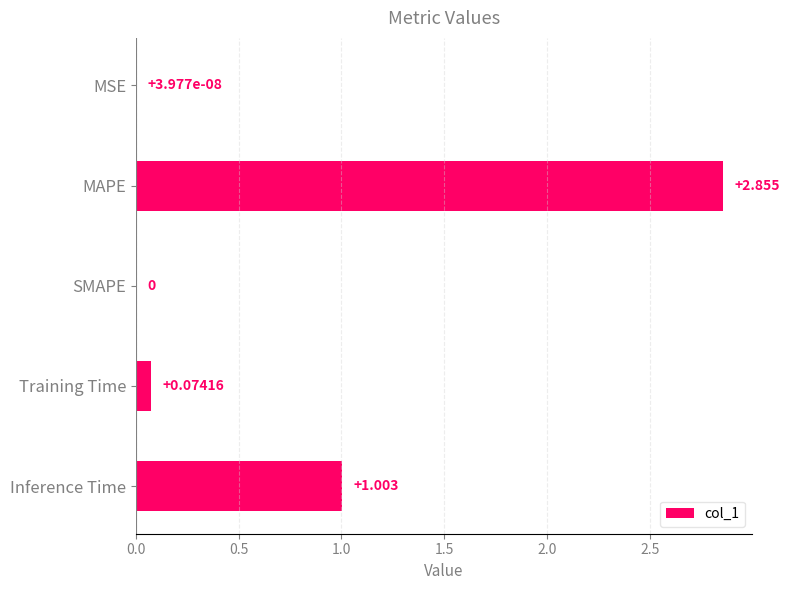

Which label corresponds to the largest value in the chart?

MAPE